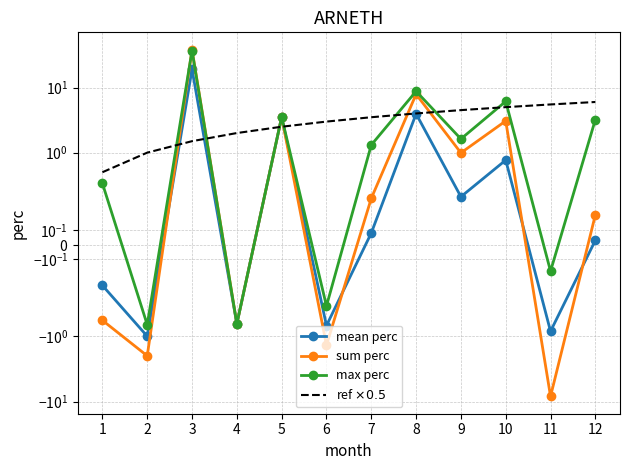

At which category does sum perc reach its first local valley?

2